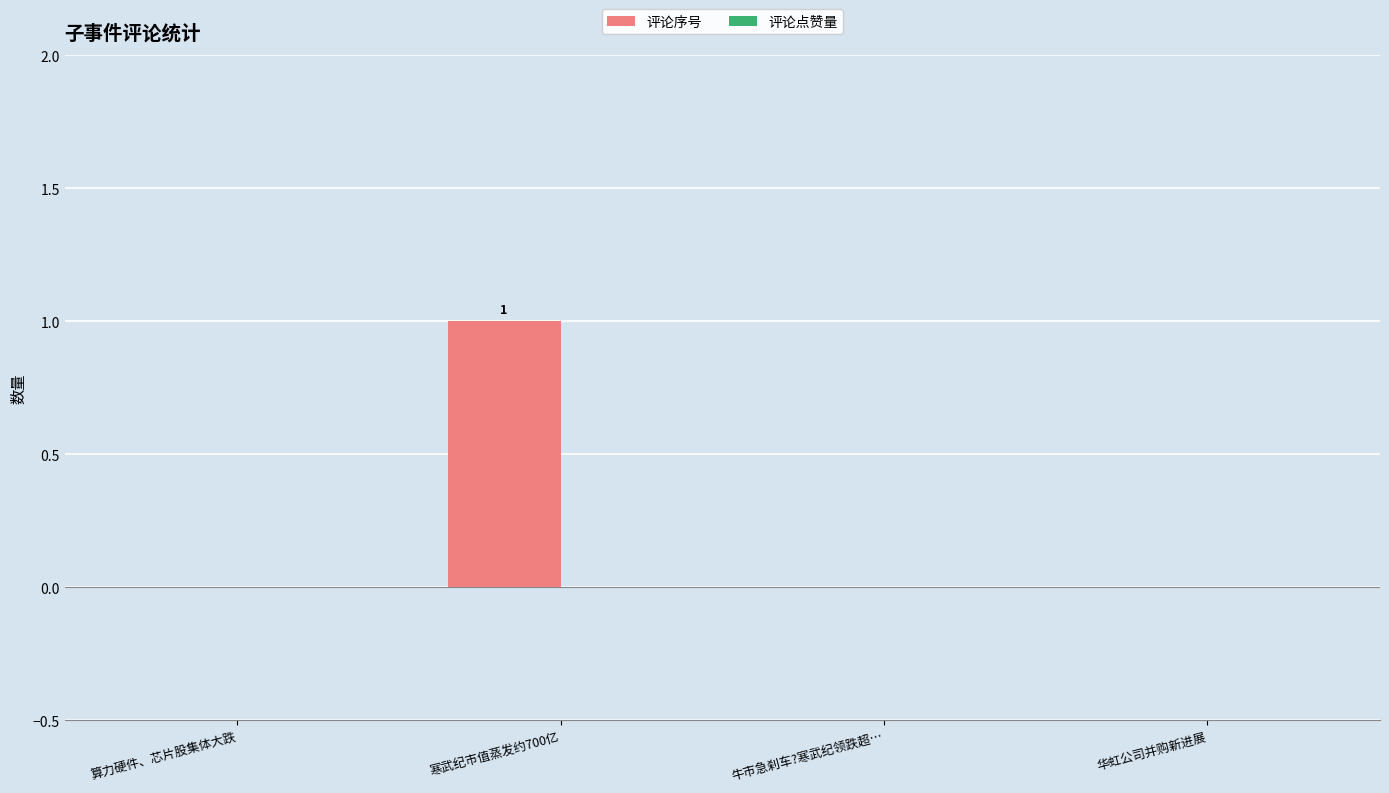

Which category has the highest value across all series?

寒武纪市值蒸发约700亿